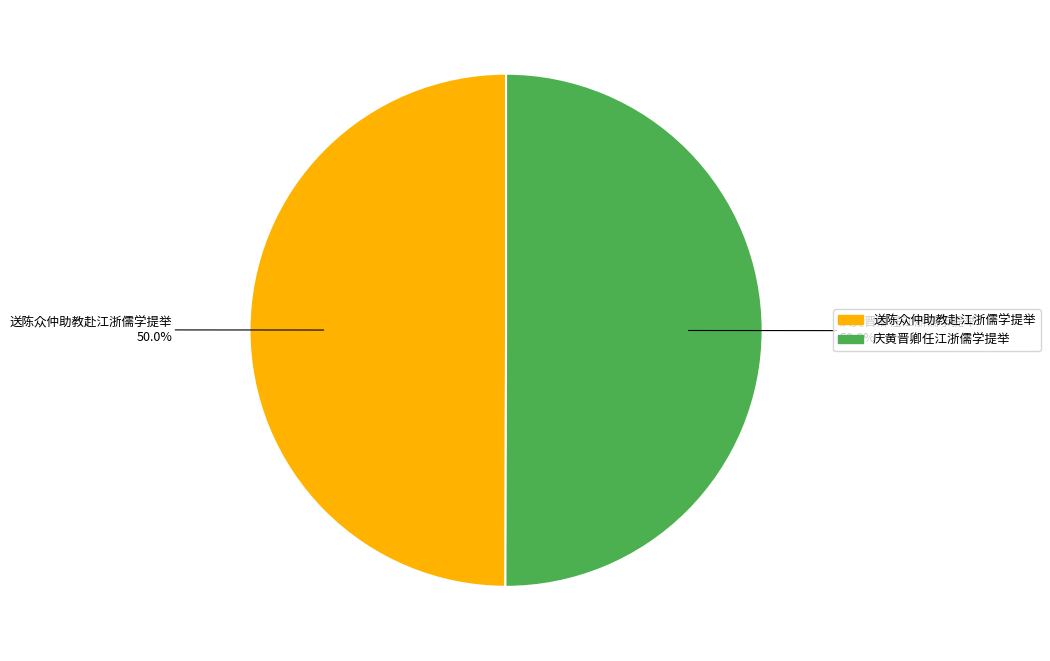

What is the ratio of the value at 庆黄晋卿任江浙儒学提举 to the value at 送陈众仲助教赴江浙儒学提举?

1.0